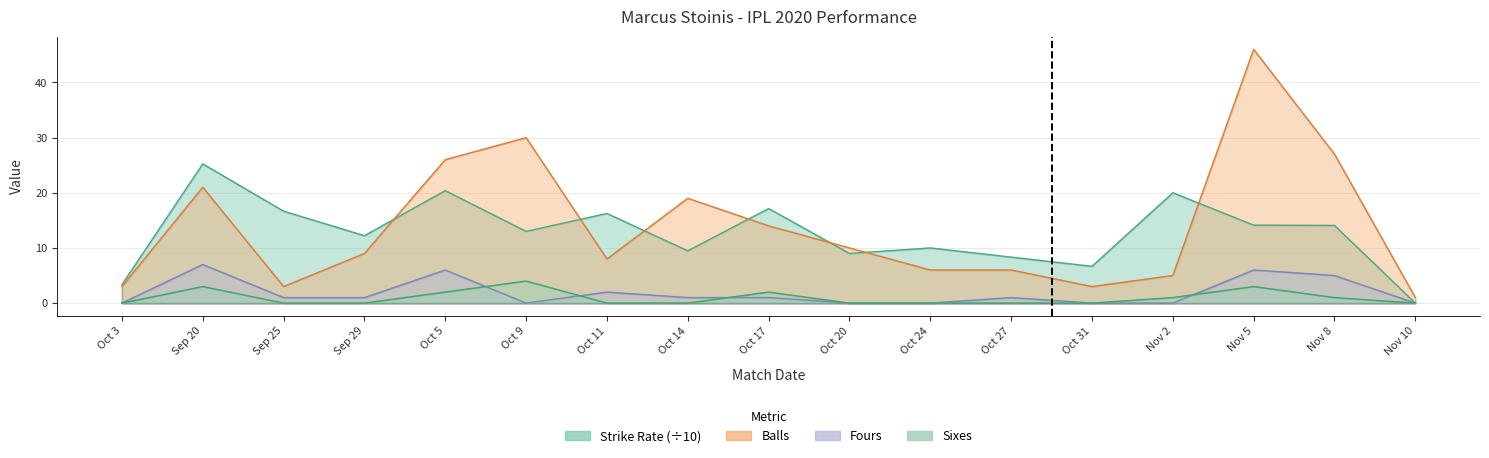

At which category is the sum across all series the highest?

Nov 5